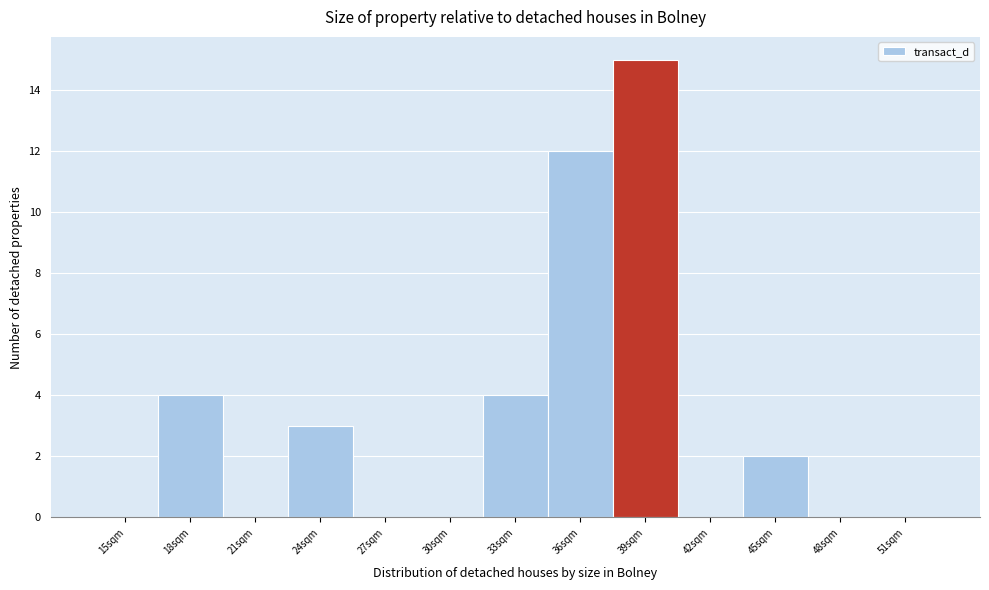

Reading right to left, transcribe all the data shown in this chart.

51sqm=0	48sqm=0	45sqm=2	42sqm=0	39sqm=15	36sqm=12	33sqm=4	30sqm=0	27sqm=0	24sqm=3	21sqm=0	18sqm=4	15sqm=0